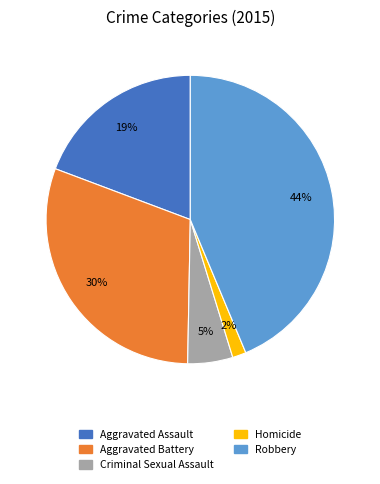

To the nearest percent, what is the difference between the largest and smallest slice percentages?

42%